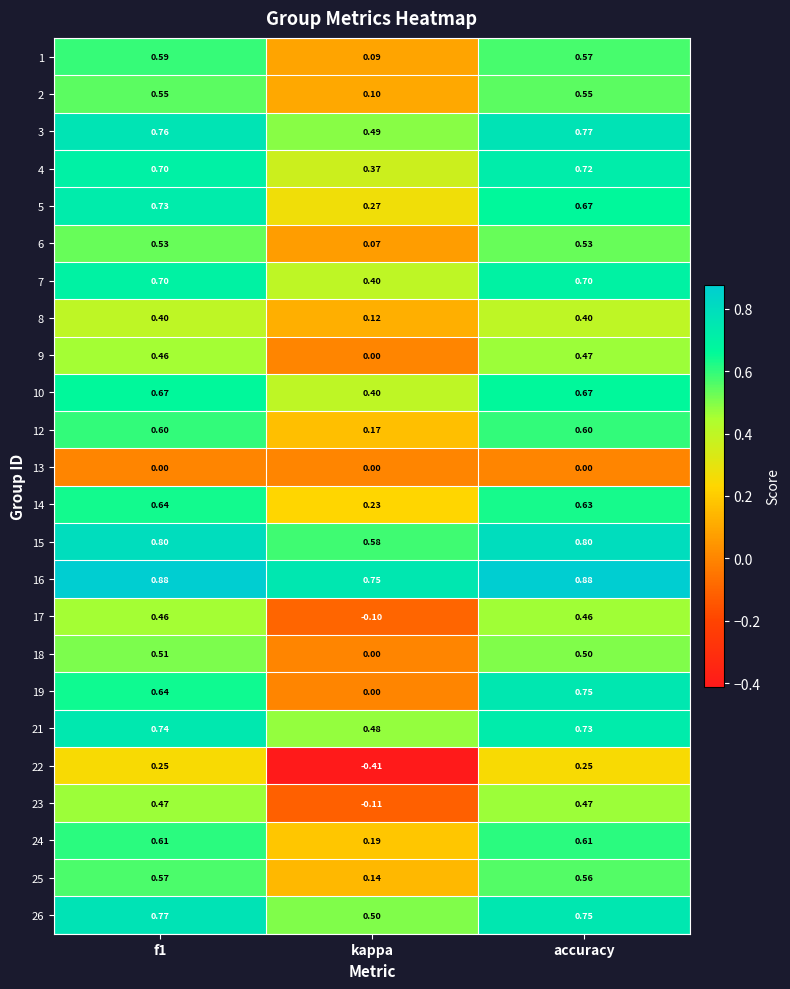

Which label corresponds to the smallest value in the chart?

kappa